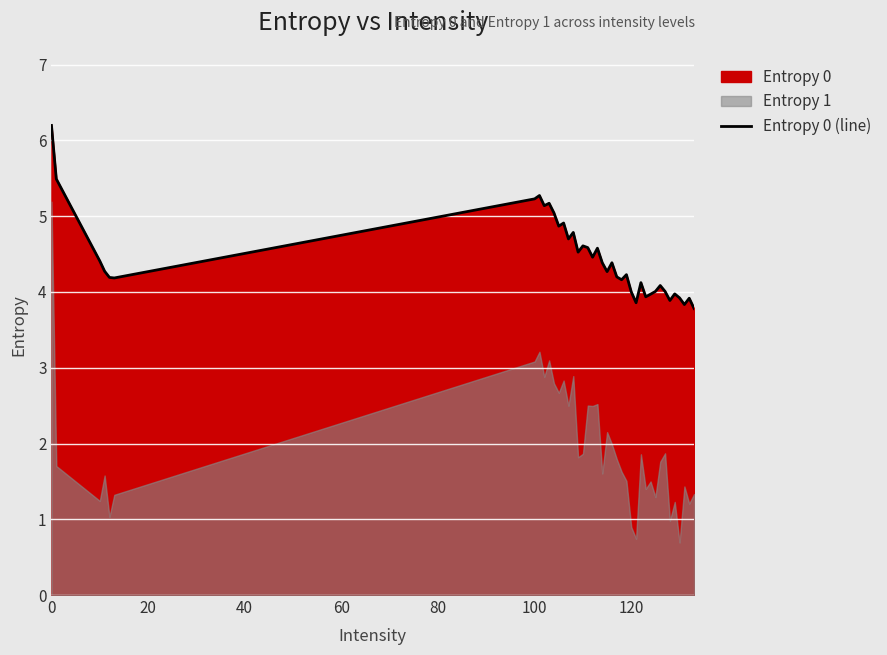

What is the minimum value for Entropy 0 (line)?

3.8